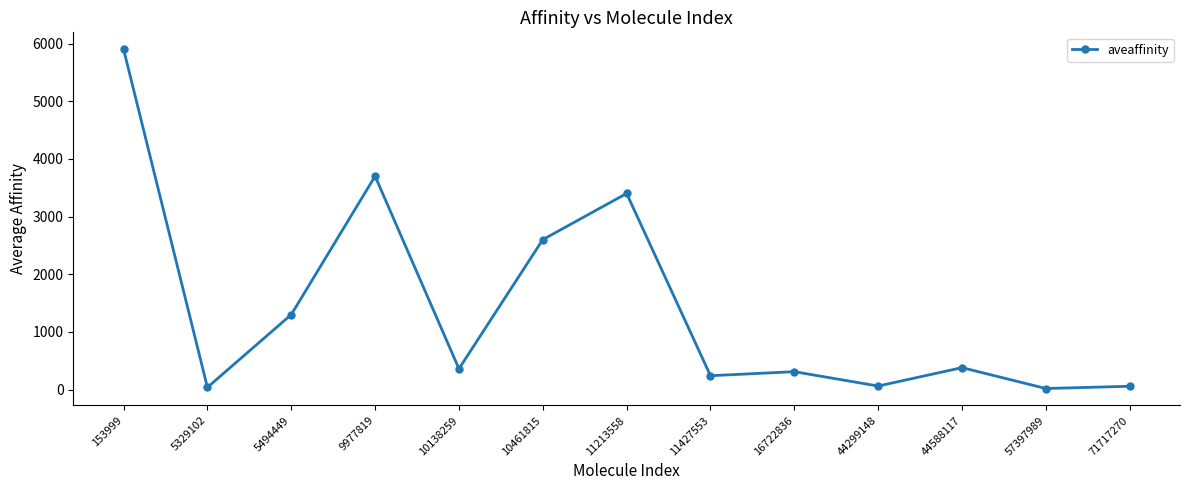

The value at 9977819 is 3700. True or false?

True